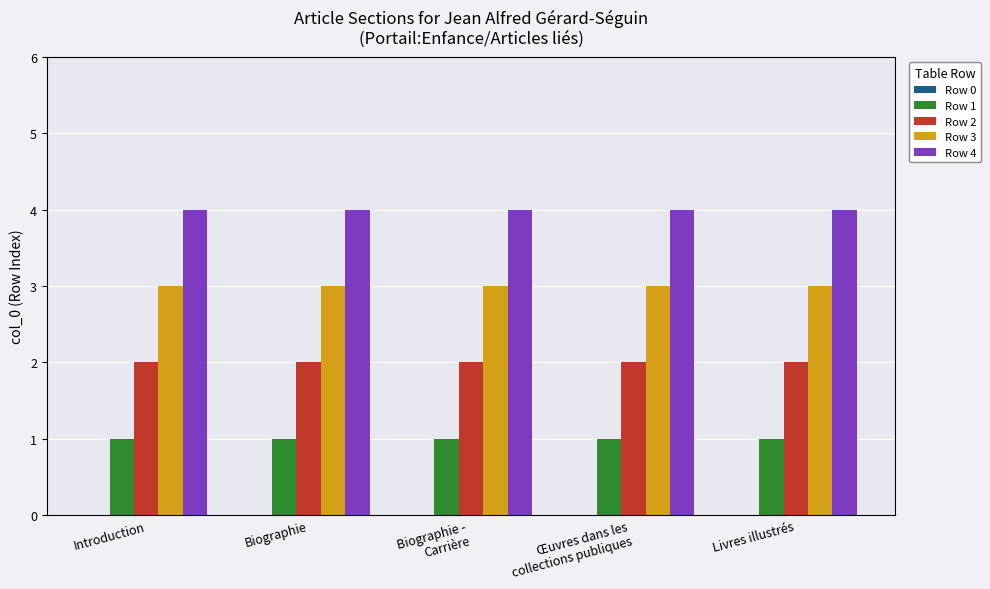

What is the spread (max minus min) of values at Introduction?

3